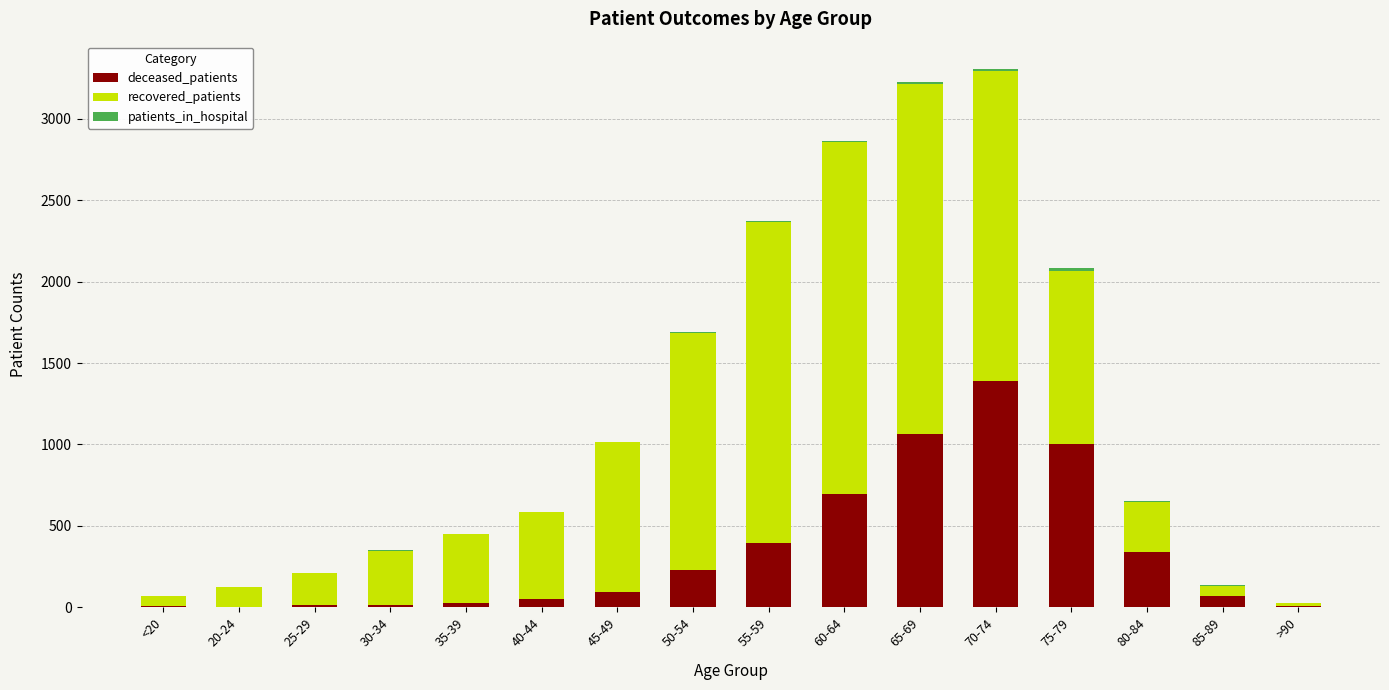

At which label does deceased_patients reach its peak?

70-74